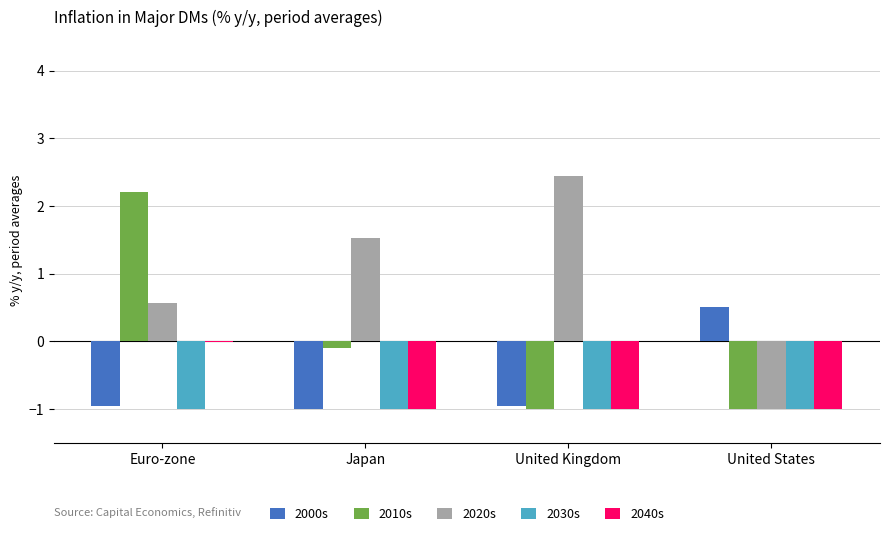

What are all the series names shown in the legend?

2000s, 2010s, 2020s, 2030s, 2040s